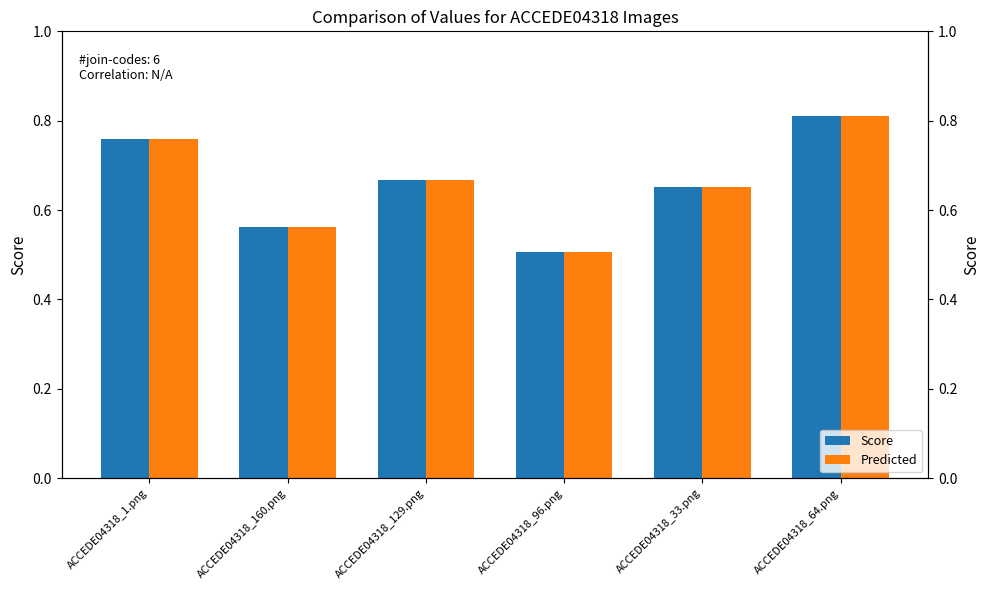

At which label is Score closest to 0?

ACCEDE04318_96.png